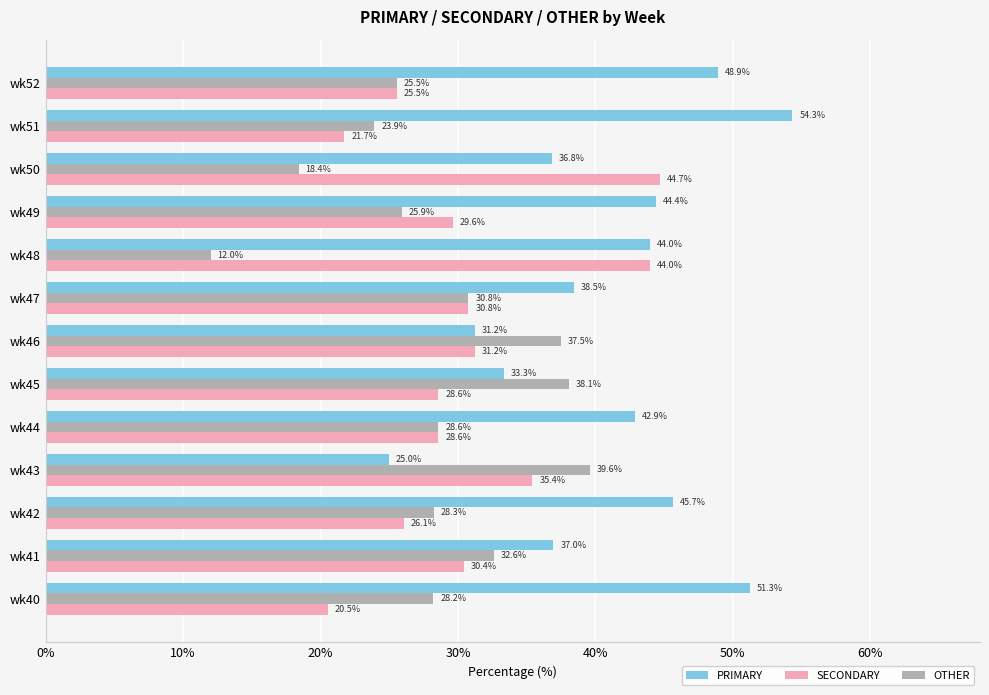

Rank the series by their average value, from highest to lowest.

PRIMARY, SECONDARY, OTHER